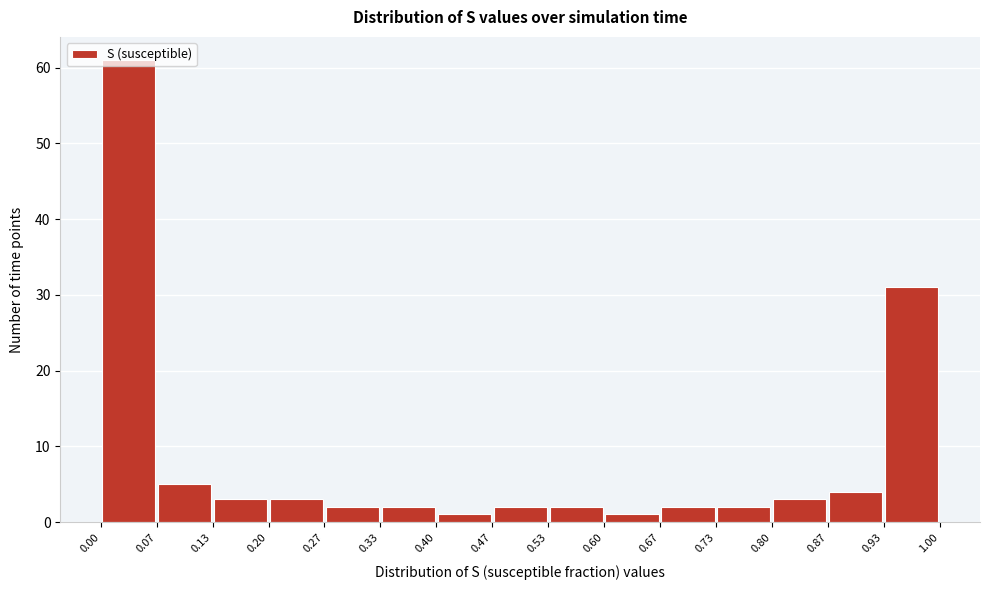

Reading left to right, list every bar in this chart as the range it spans on the x-axis followed by its height. The values are not printed on the chart, so give them approximately, as read against the axis.

0.00 to 0.07: 61
0.07 to 0.13: 5
0.13 to 0.20: 3
0.20 to 0.27: 3
0.27 to 0.33: 2
0.33 to 0.40: 2
0.40 to 0.47: 1
0.47 to 0.53: 2
0.53 to 0.60: 2
0.60 to 0.67: 1
0.67 to 0.73: 2
0.73 to 0.80: 2
0.80 to 0.87: 3
0.87 to 0.93: 4
0.93 to 1.00: 31